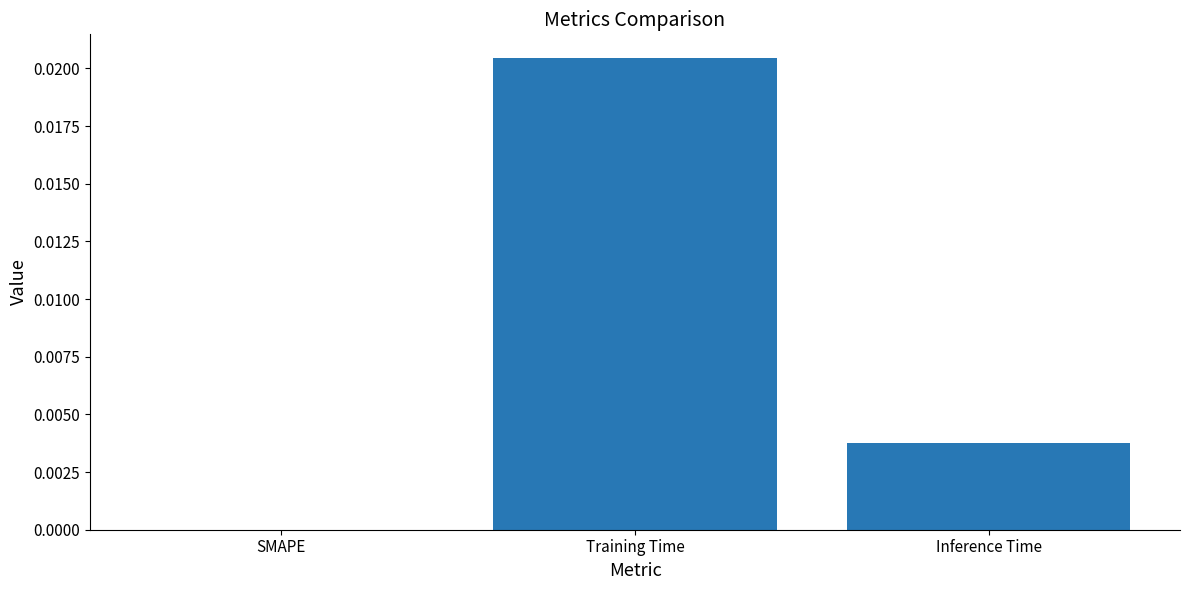

Is it true that the value at Inference Time is 0.0?

True